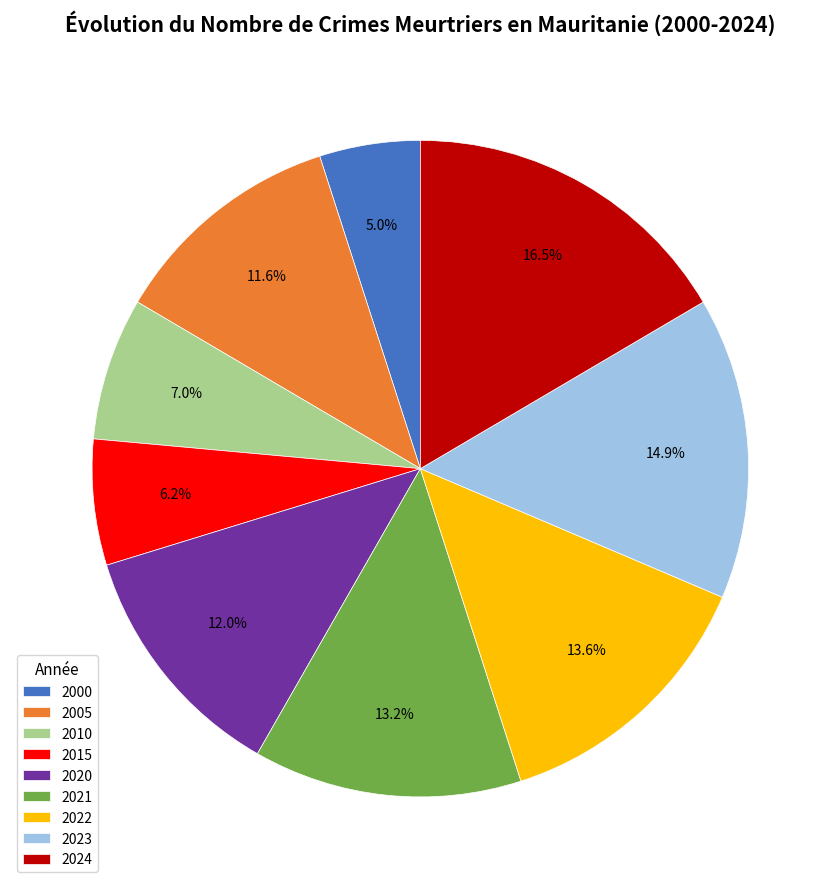

To the nearest percent, what is the difference between the largest and smallest slice percentages?

12%